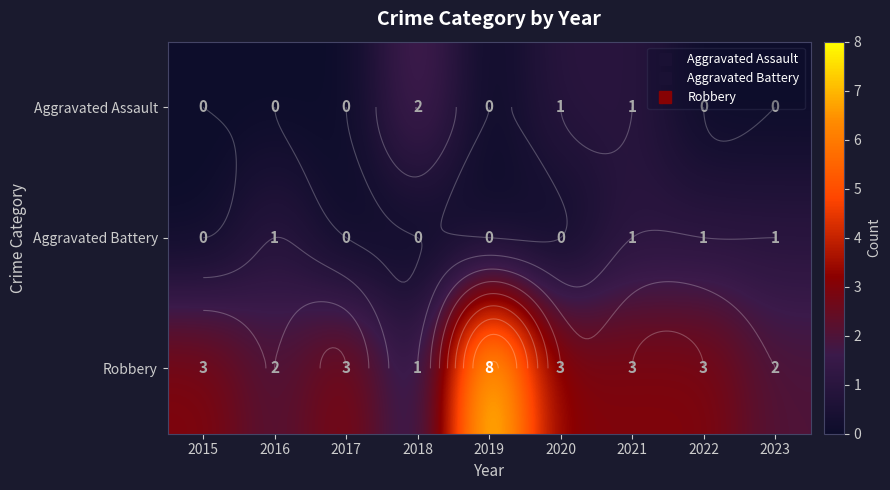

Which series has the largest total across all categories?

Robbery